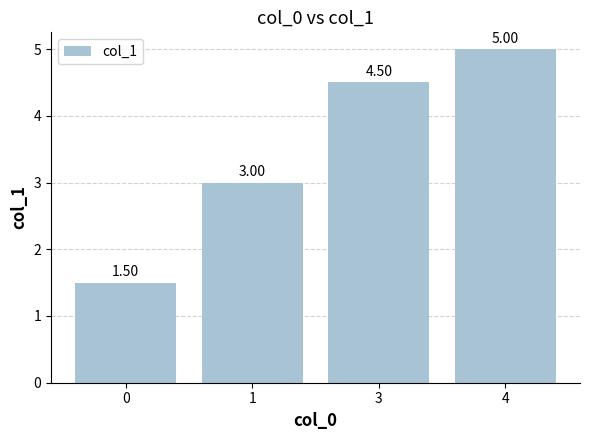

True or false: the data shows 1.5 at 0.

True